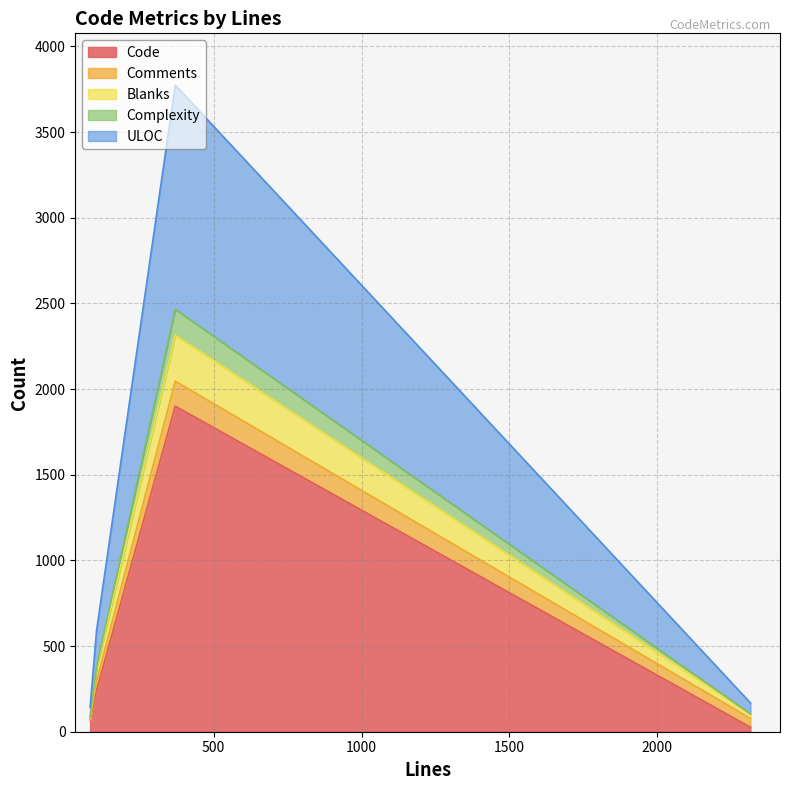

Does the chart have visible grid lines?

Yes